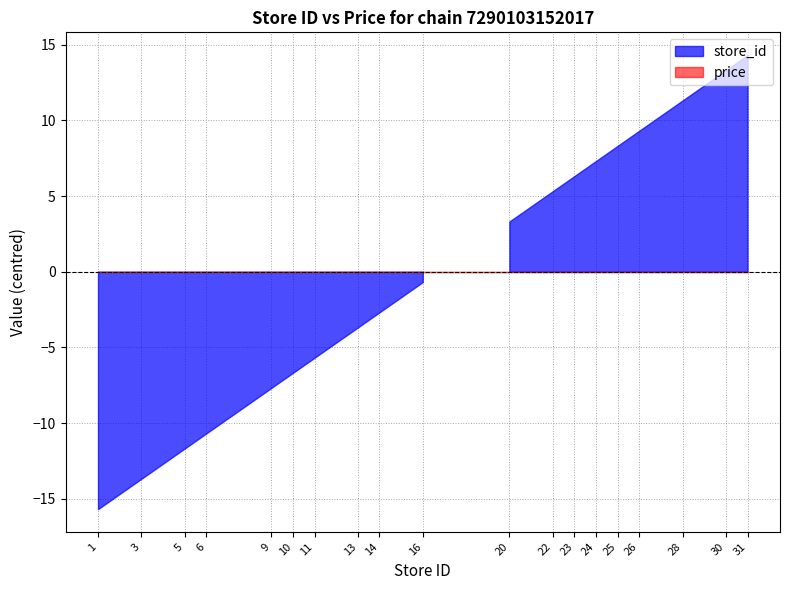

Does the chart have visible grid lines?

Yes